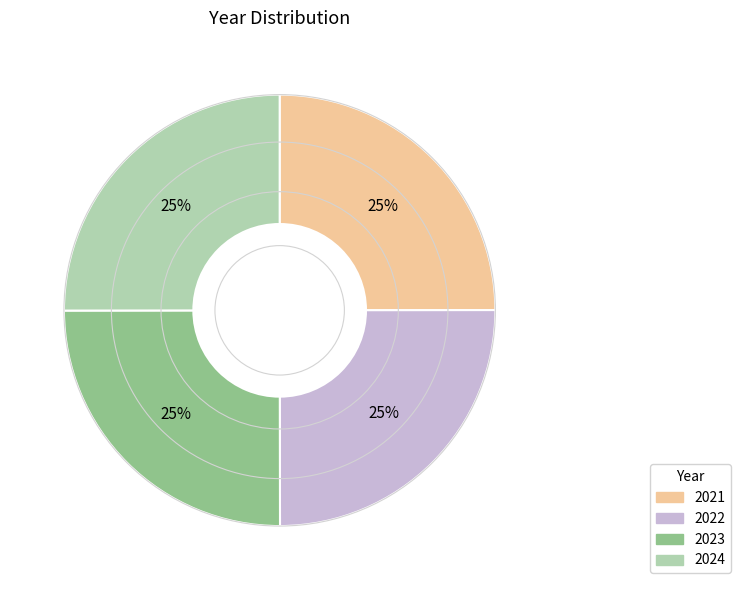

Is there any slice that represents more than half of the pie?

No